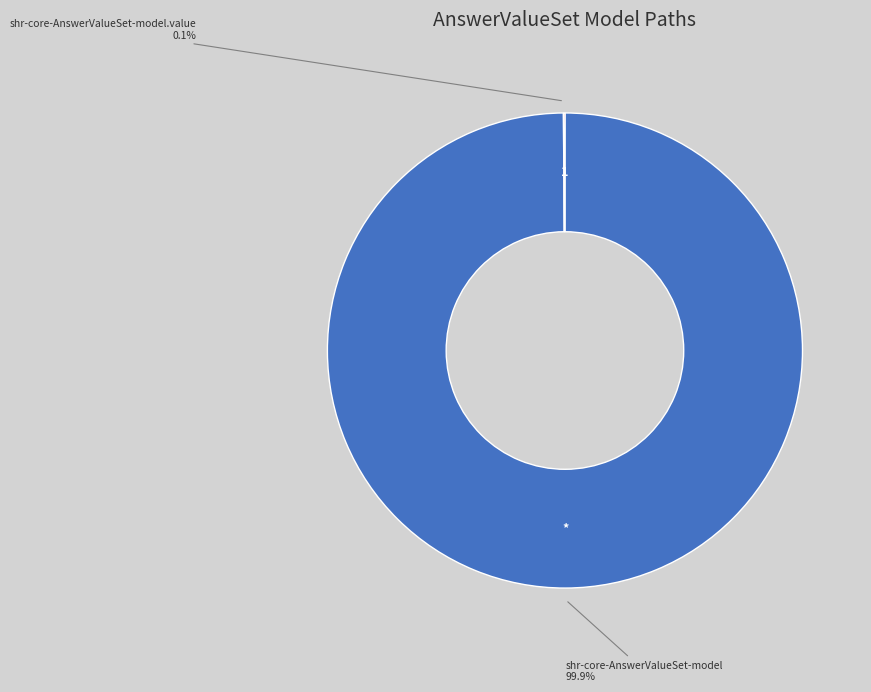

Does any single category account for the majority?

Yes